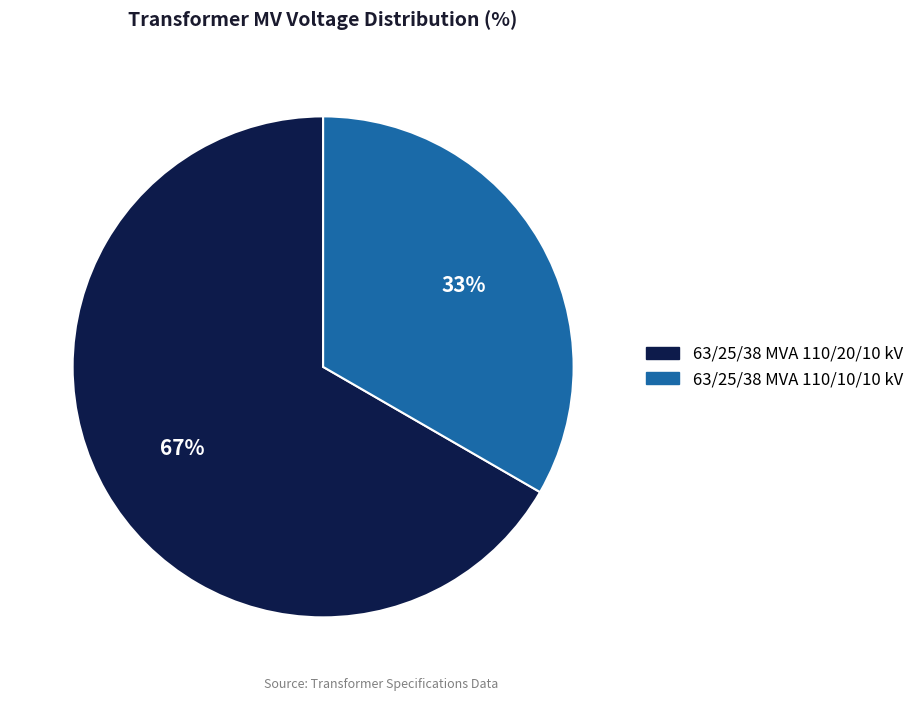

What is the largest slice in the pie chart?

63/25/38 MVA 110/20/10 kV